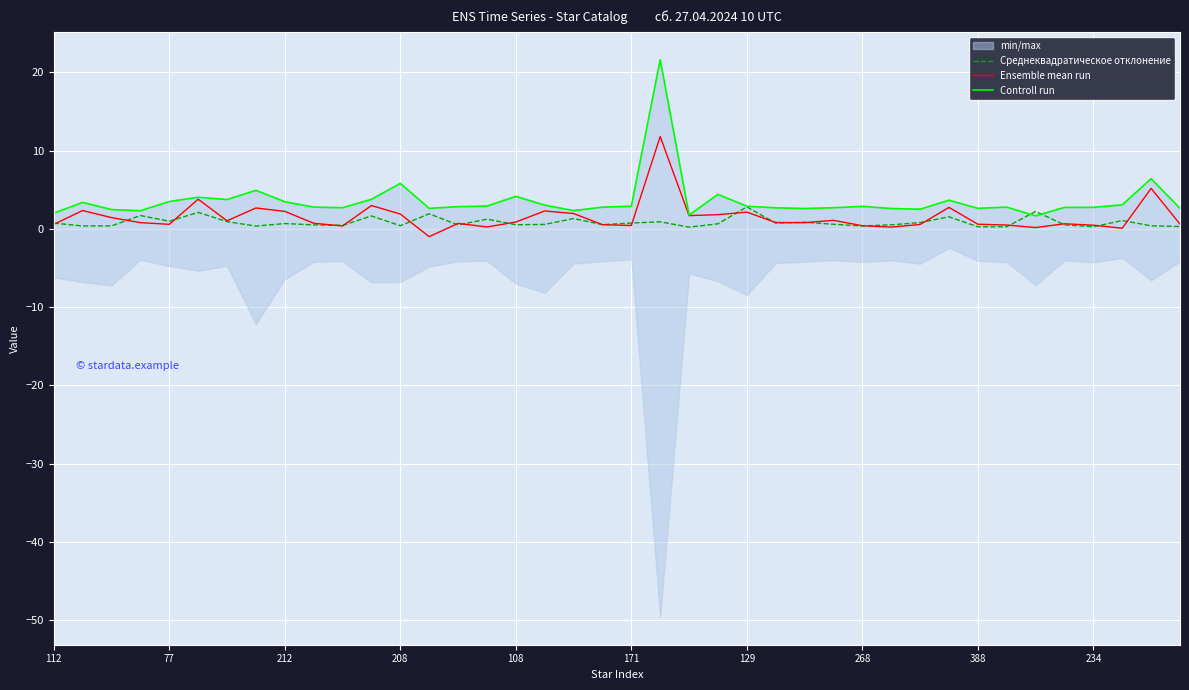

Rank the series at 31 from lowest to highest value.

Среднеквадратическое отклонение, Ensemble mean run, Controll run